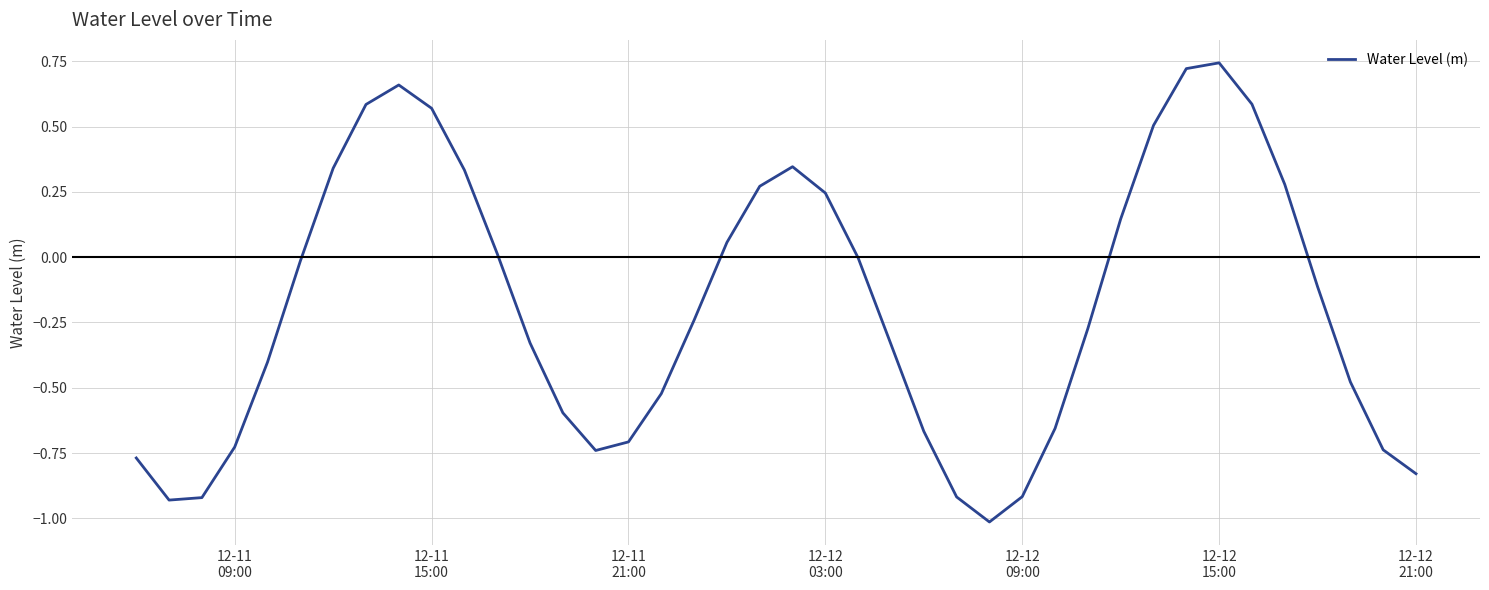

What is the minimum value shown in the chart?

-1.0